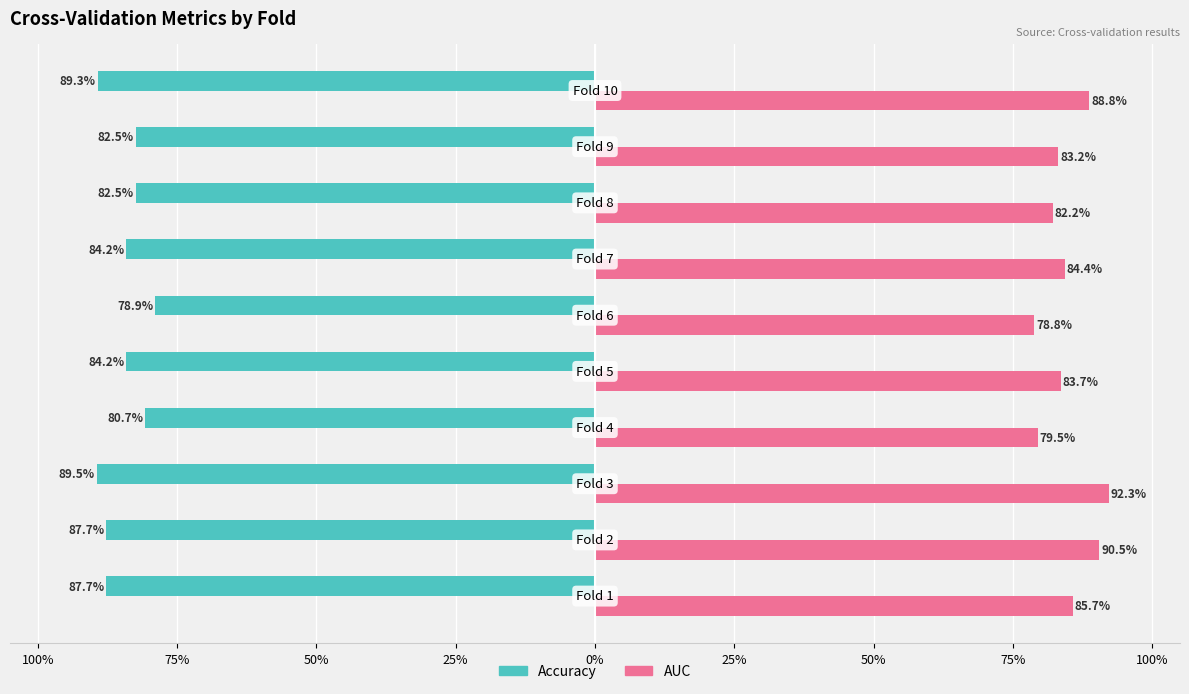

What are all the series names shown in the legend?

Accuracy, AUC